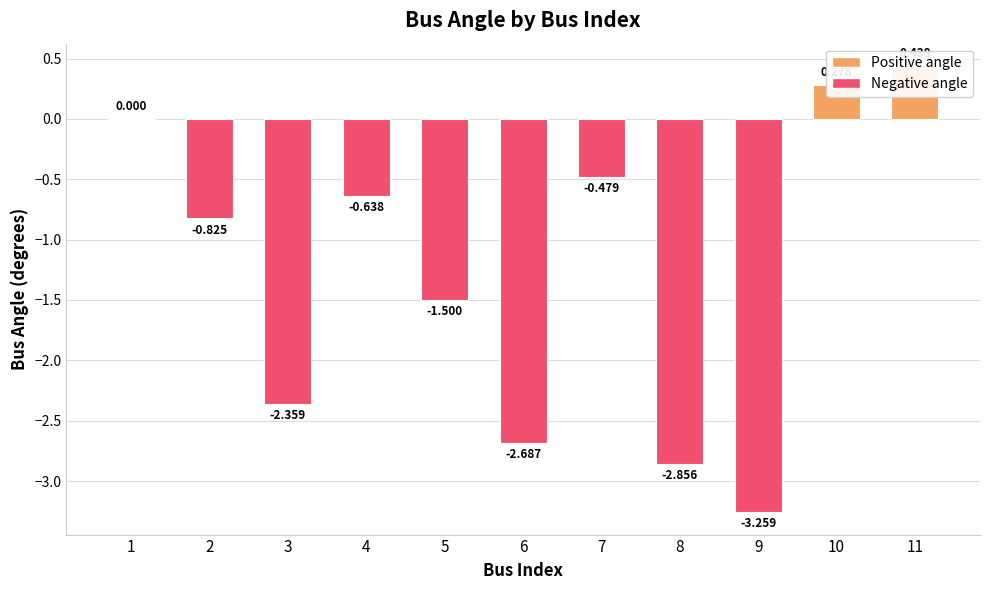

Which label corresponds to the smallest value in the chart?

9